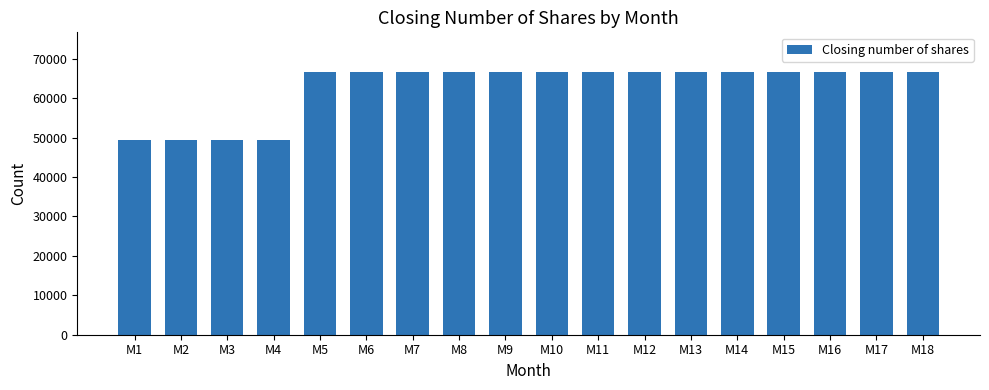

Approximately how many times larger is the value at M2 compared to M13?

0.7